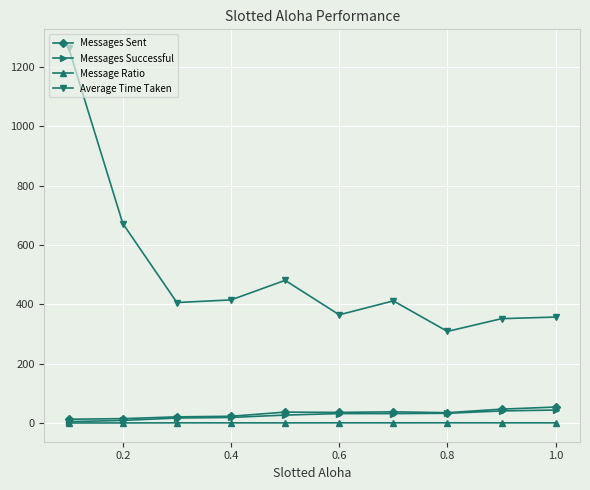

What is the maximum value shown in the chart?

1263.0